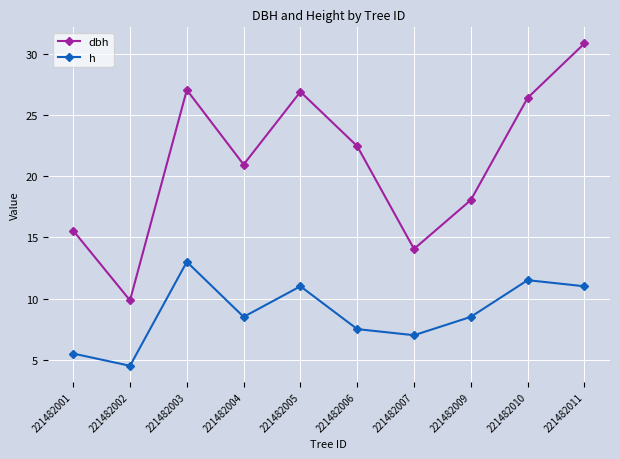

Which series changed the most between 221482001 and 221482010?

dbh